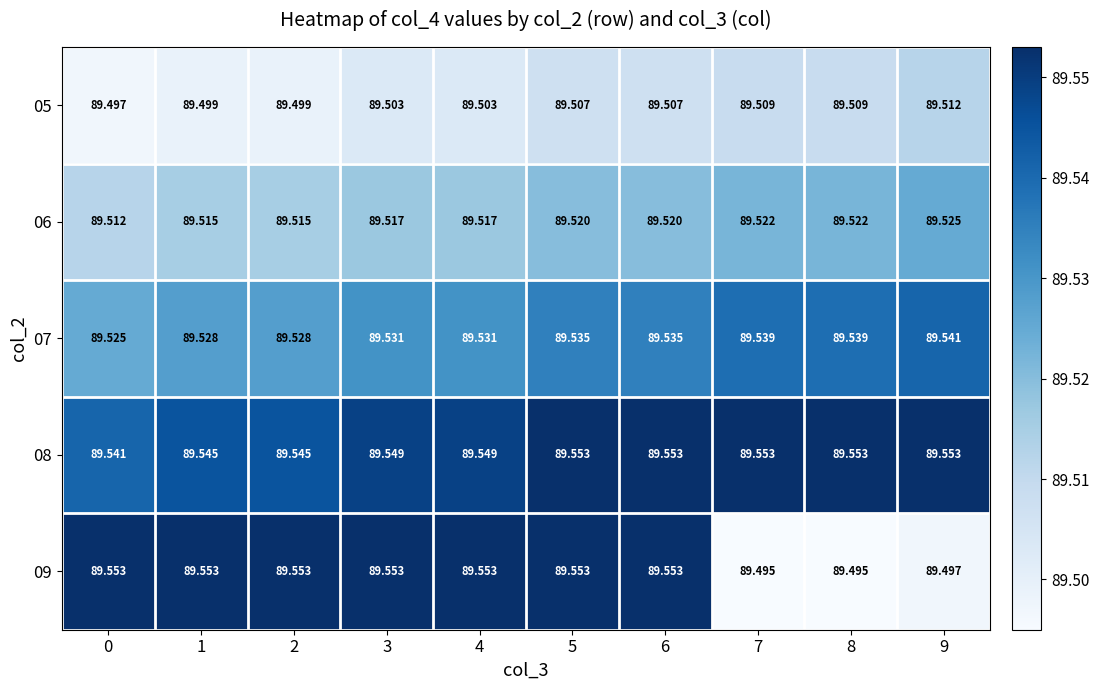

Is the value of 05 at 7 greater than the value of 08 at 7?

No